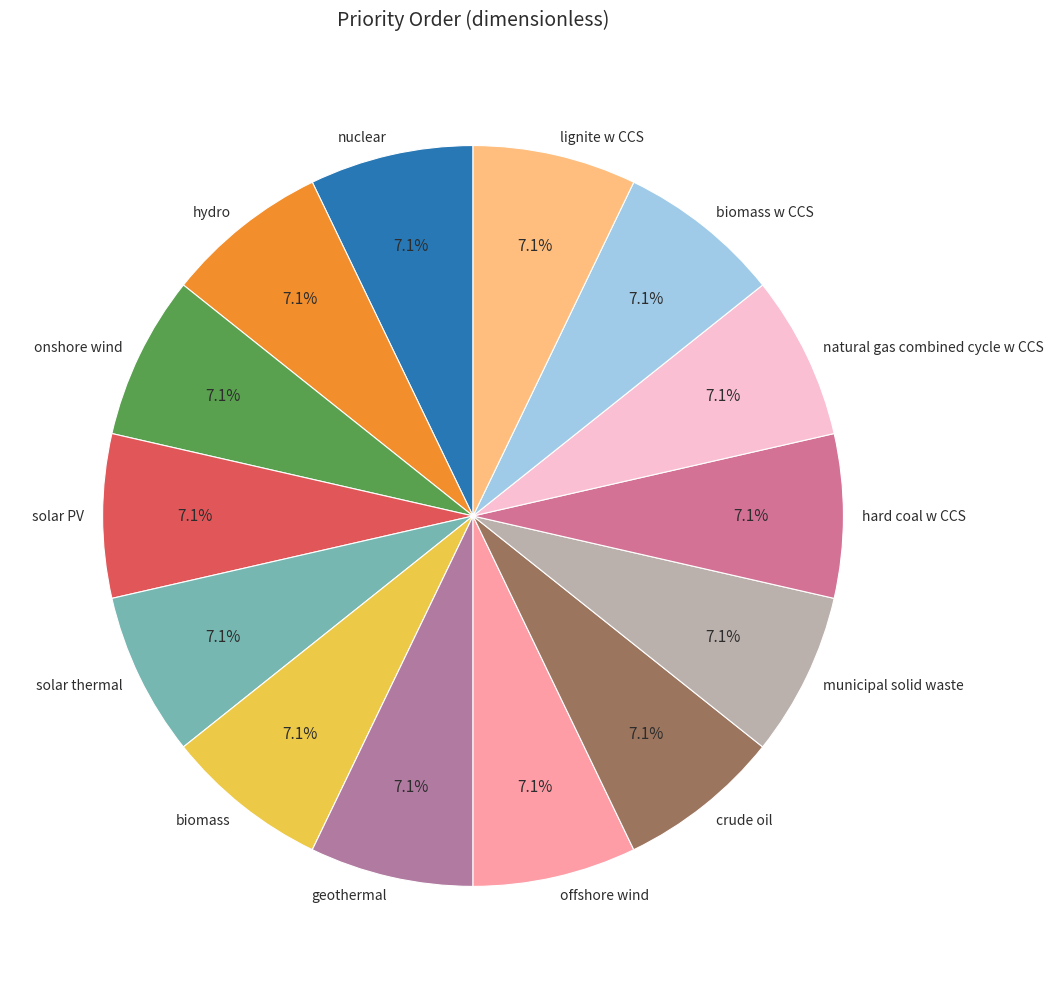

Combined, do lignite w CCS and crude oil account for over 50%?

No